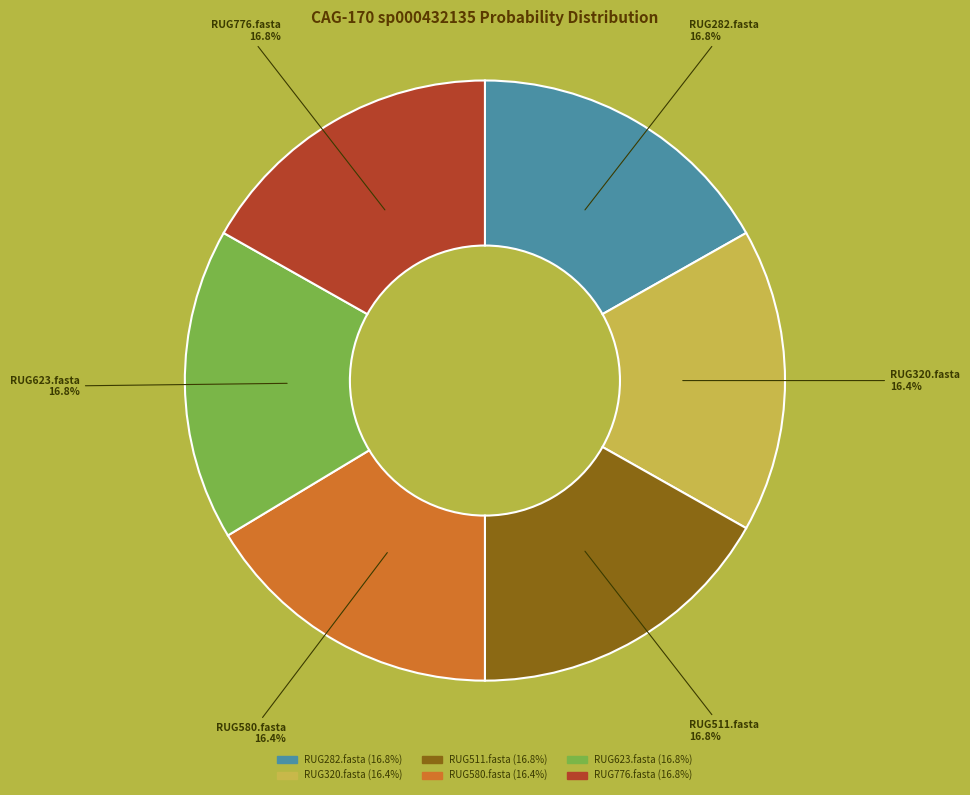

Does RUG320.fasta represent more than half of the total?

No